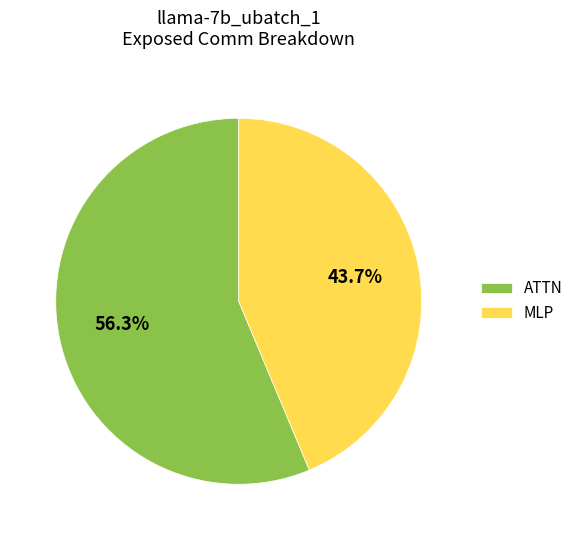

Rank the categories by value from lowest to highest.

MLP, ATTN